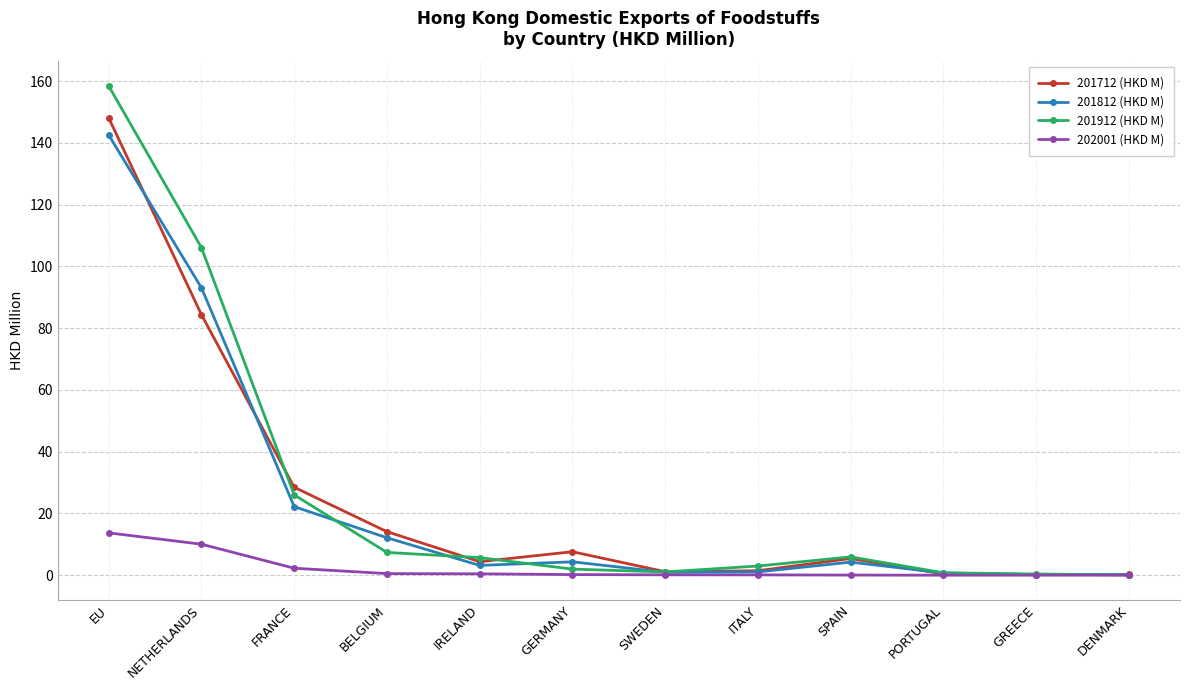

Which series has the widest spread of values?

201912 (HKD M)